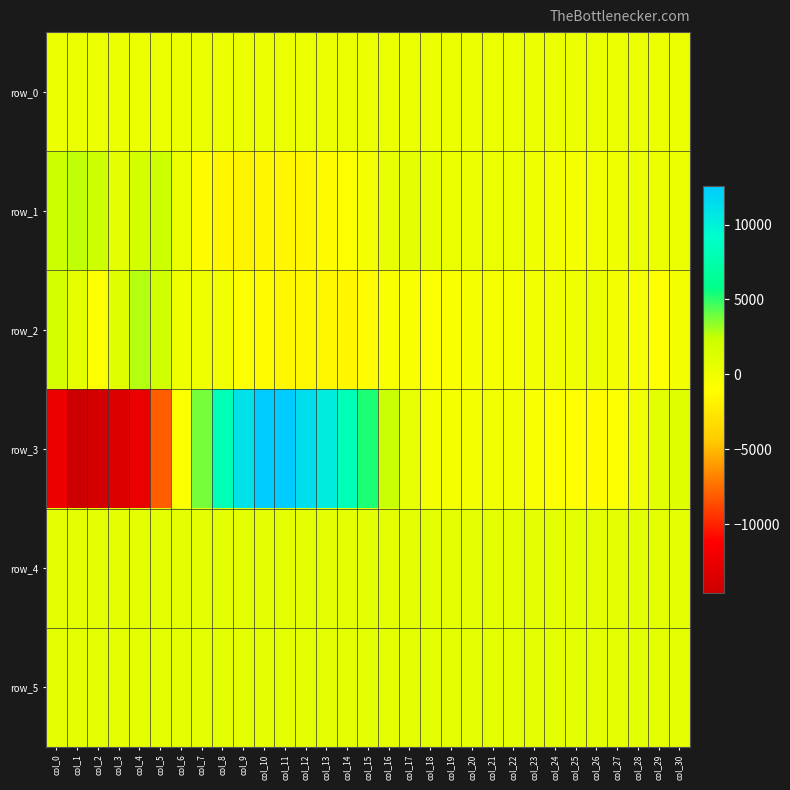

The value of row_2 at col_9 is -1315.2. True or false?

False